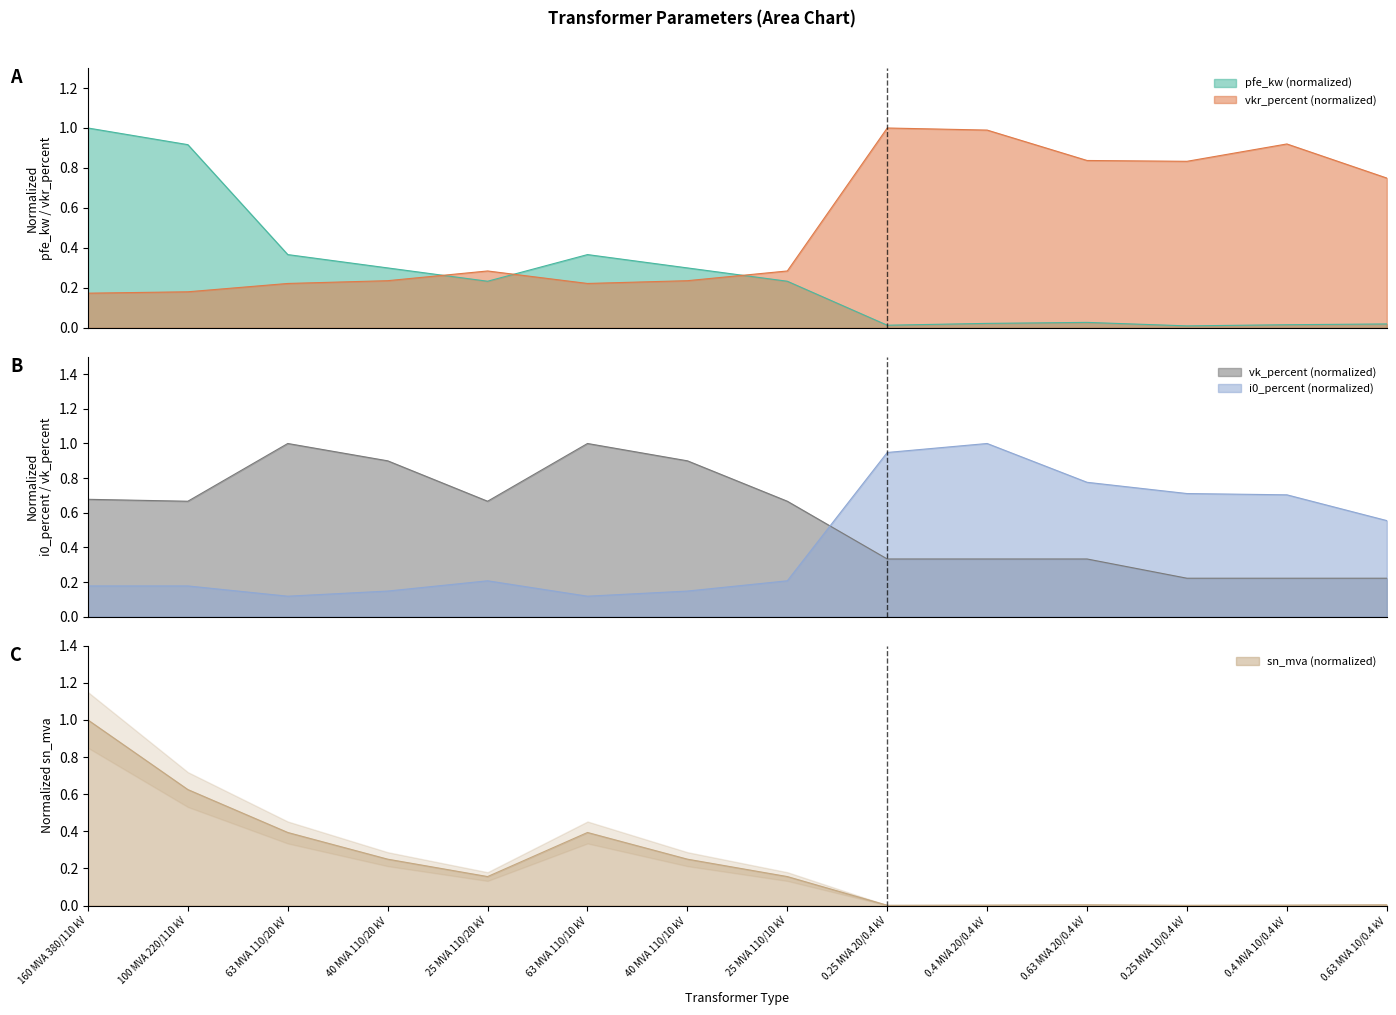

What is the difference between the maximum and minimum values in the vk_percent series?

0.8